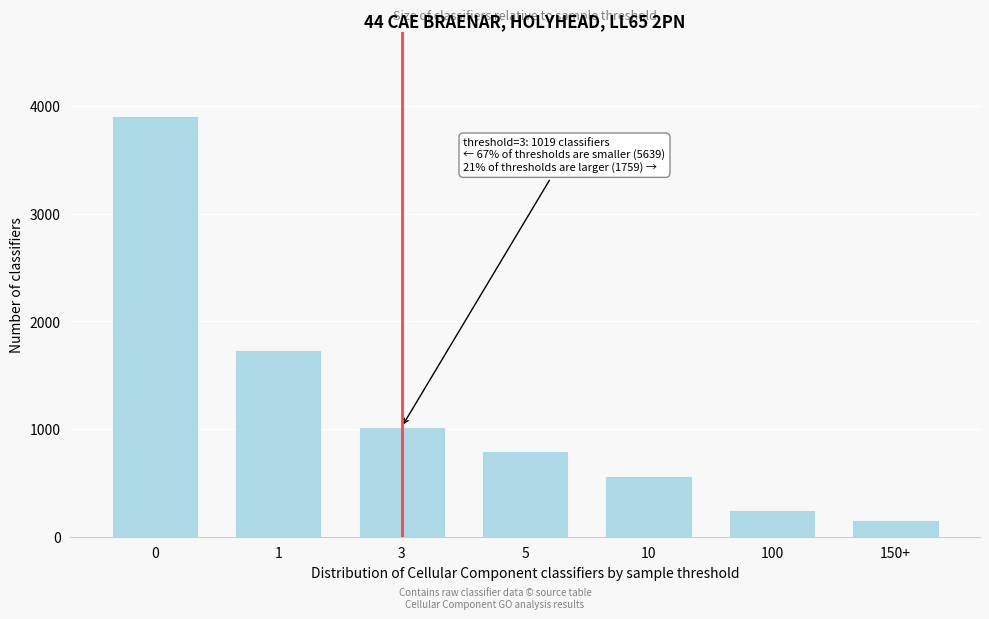

Reading left to right, what are all the values shown in this chart?

3902	1737	1019	792	565	247	155